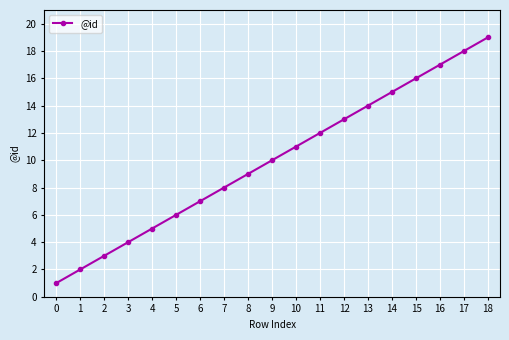

Count the number of categories in the chart.

19